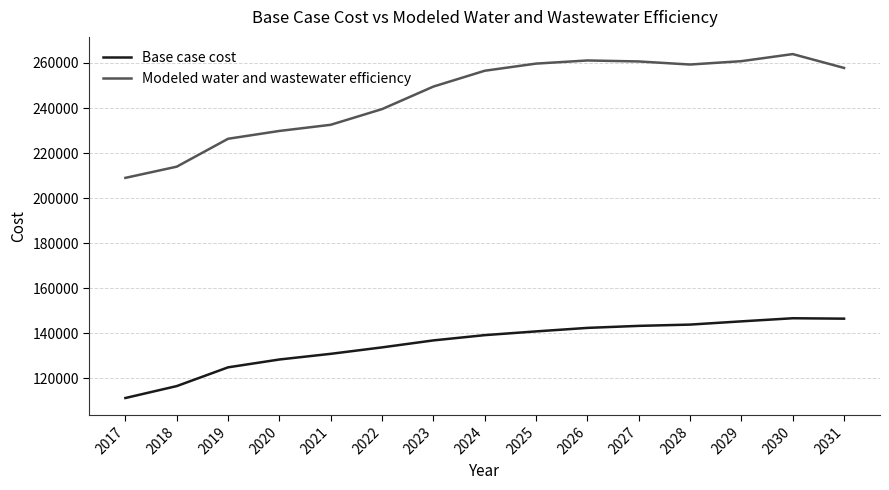

Which series has the largest range (max minus min)?

Modeled water and wastewater efficiency